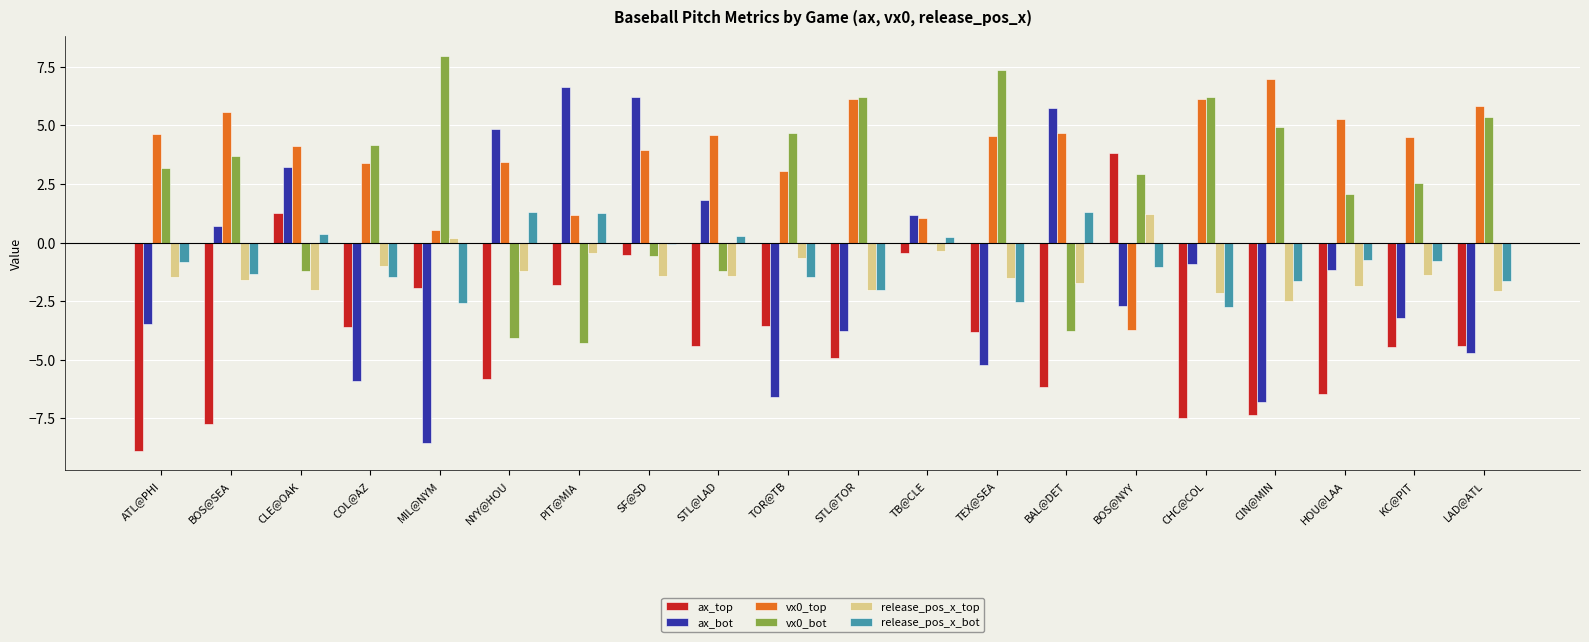

What is the difference between the maximum and minimum values in the release_pos_x_bot series?

4.1